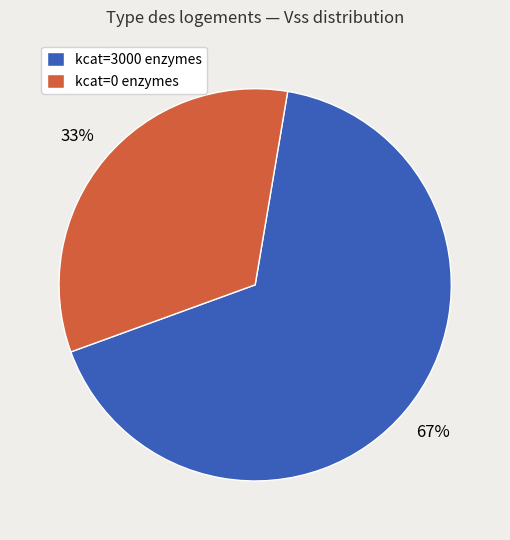

Is there a majority slice in this chart?

Yes